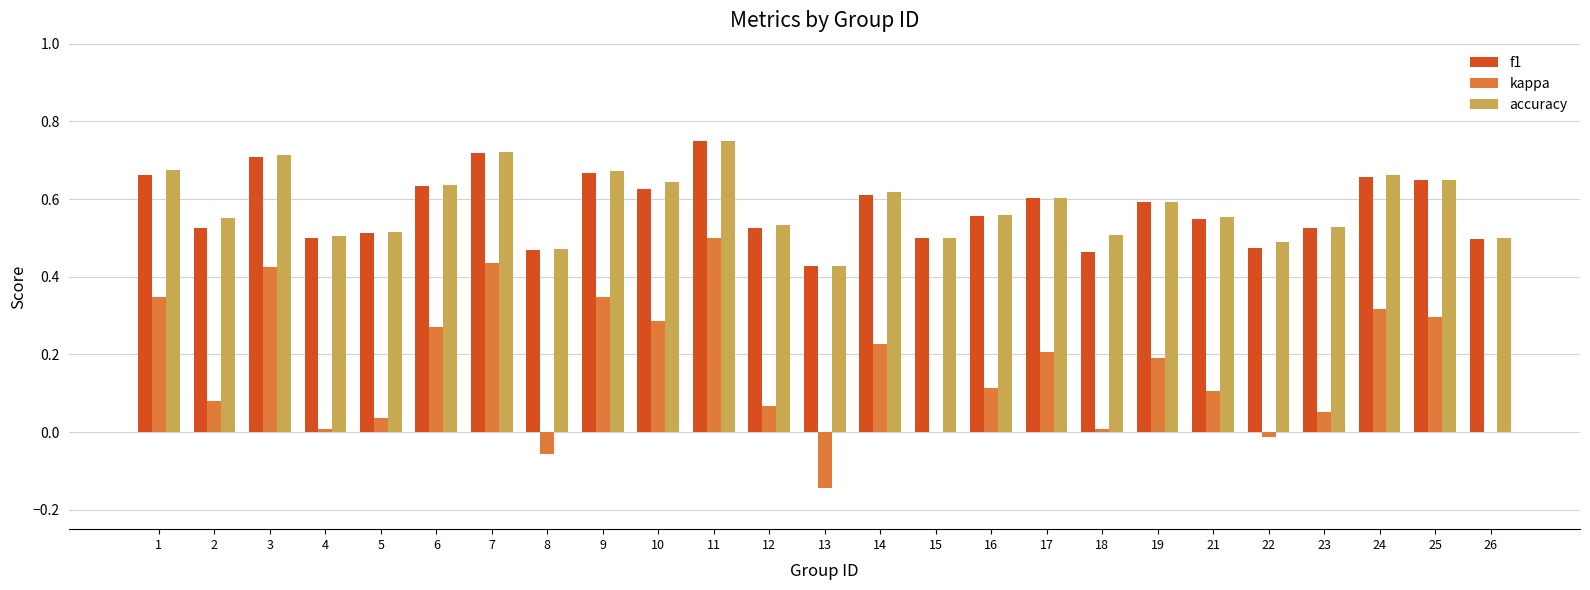

At which category is the sum across all series the highest?

11